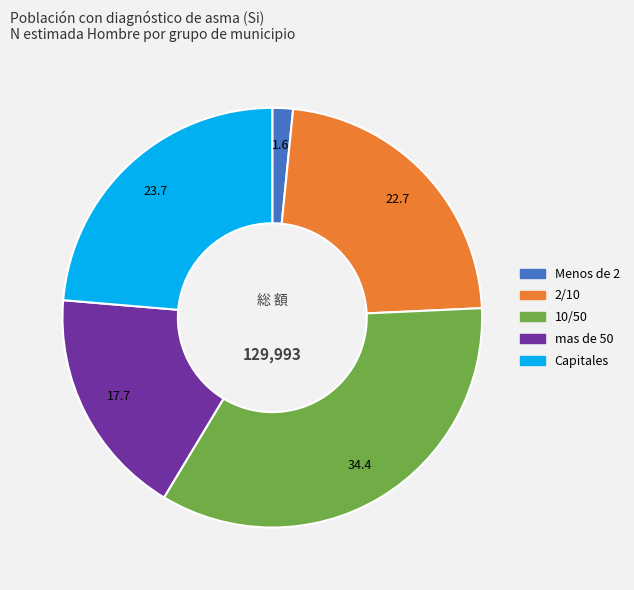

What is the smallest slice in the pie chart?

Menos de 2